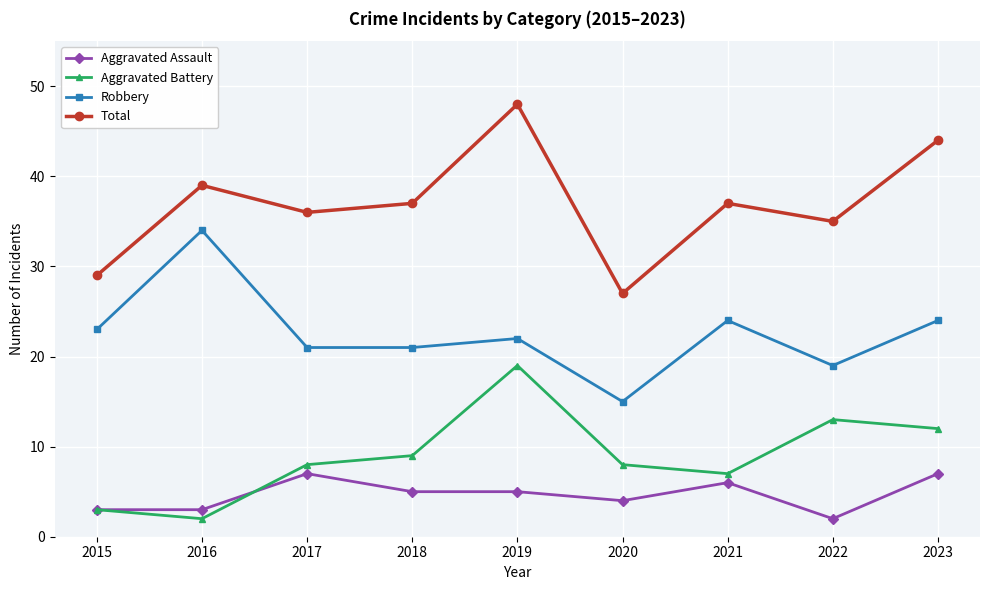

Rank the series by their maximum value, from highest to lowest.

Total, Robbery, Aggravated Battery, Aggravated Assault